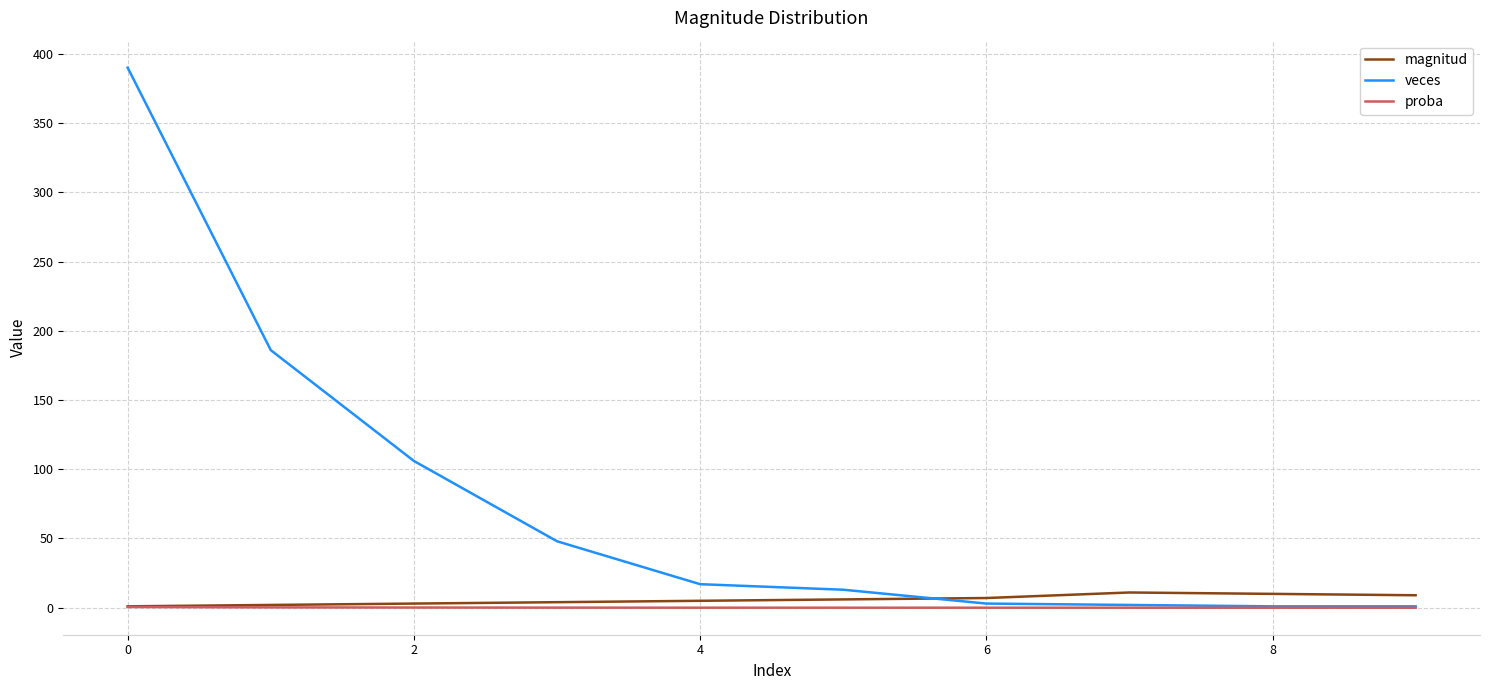

What is the lowest value of the magnitud series?

1.0